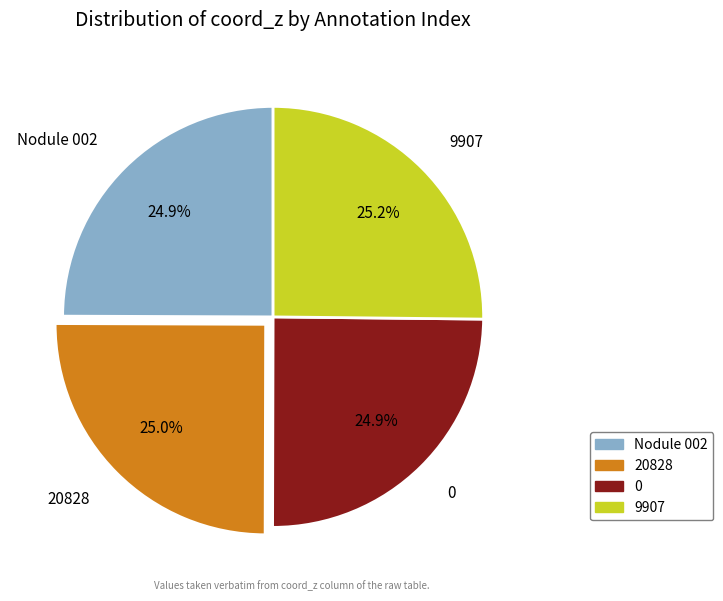

Does 0 represent more than half of the total?

No